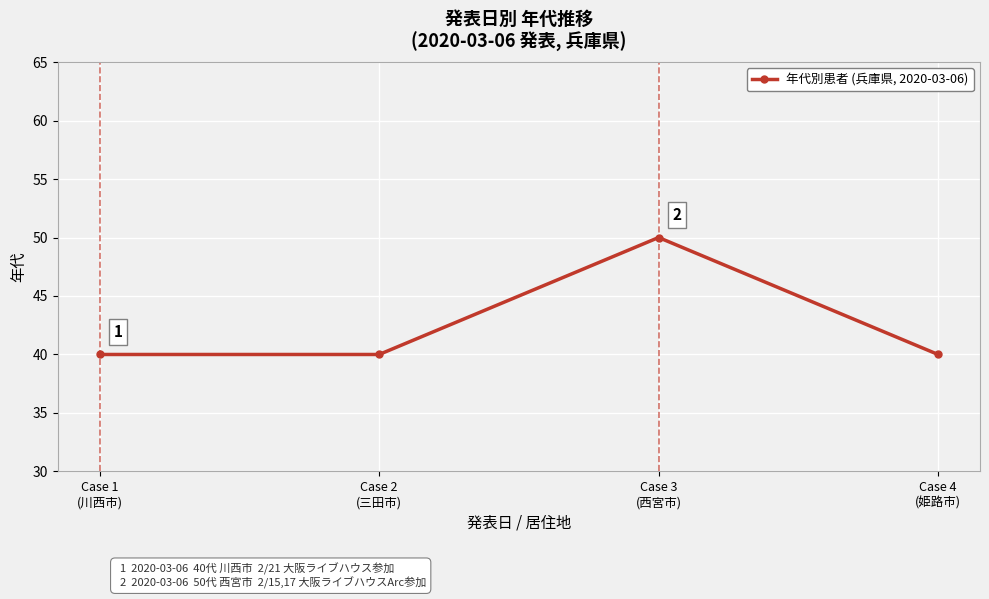

What is the value of the 1st point from the left?

40